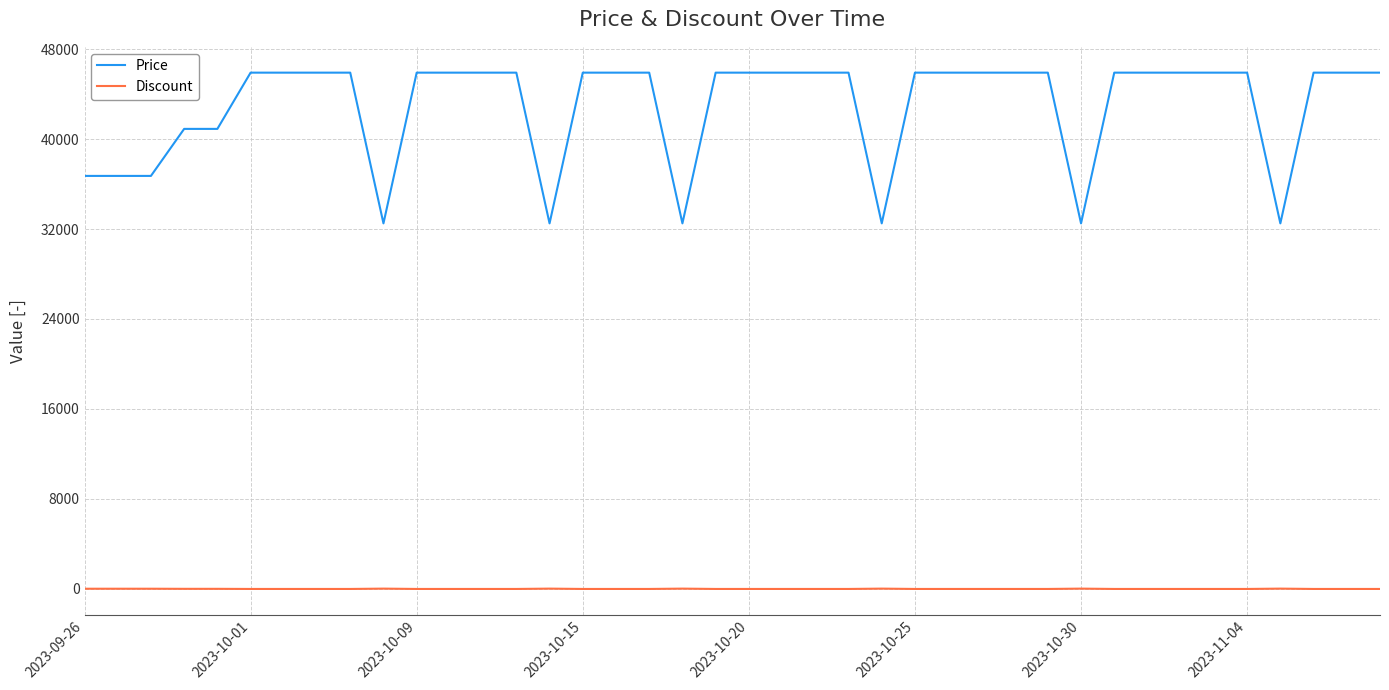

Which series has the widest spread of values?

Price